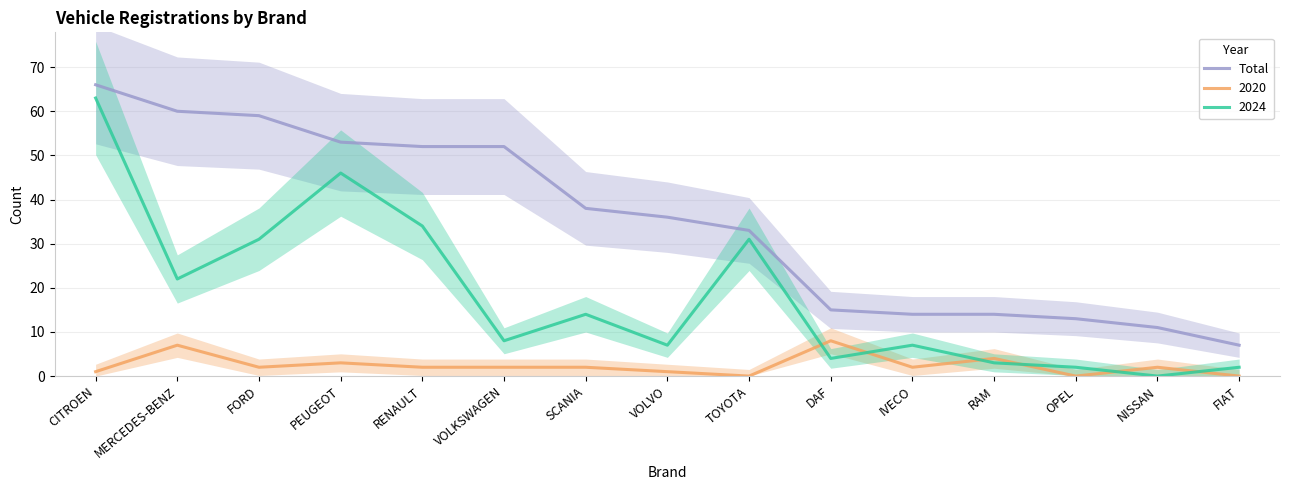

Reading left to right, what are all the values shown in this chart?

CITROEN=66	MERCEDES-BENZ=60	FORD=59	PEUGEOT=53	RENAULT=52	VOLKSWAGEN=52	SCANIA=38	VOLVO=36	TOYOTA=33	DAF=15	IVECO=14	RAM=14	OPEL=13	NISSAN=11	FIAT=7